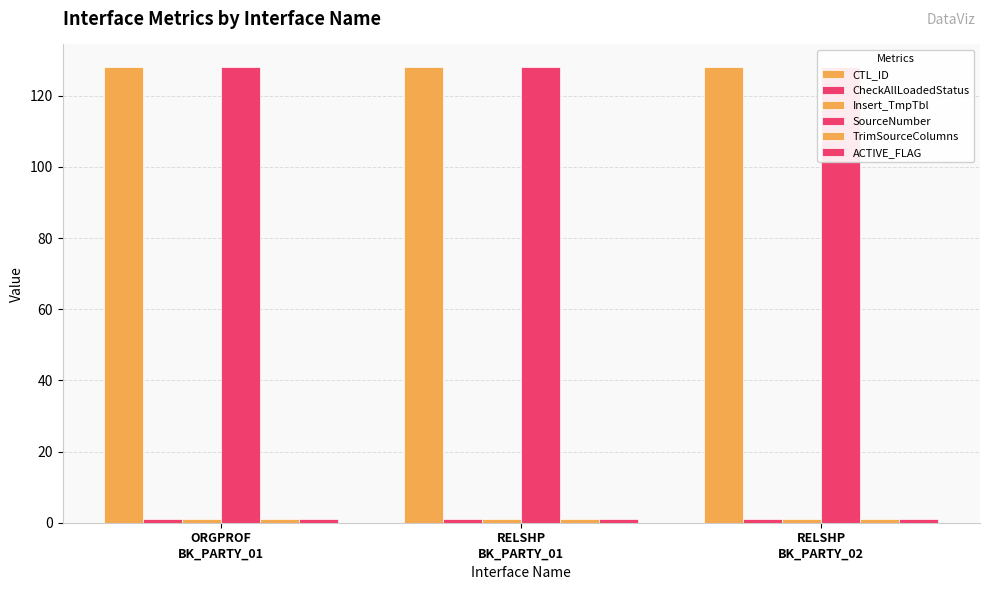

What are all the series names shown in the legend?

CTL_ID, CheckAllLoadedStatus, Insert_TmpTbl, SourceNumber, TrimSourceColumns, ACTIVE_FLAG